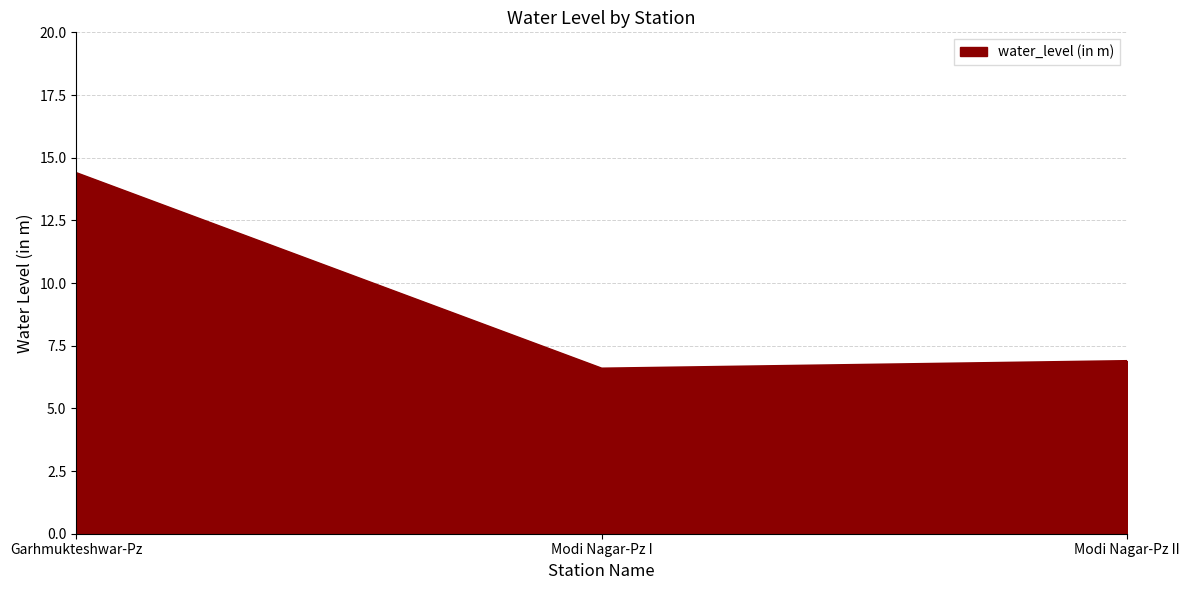

At which label is the value closest to 10?

Modi Nagar-Pz II